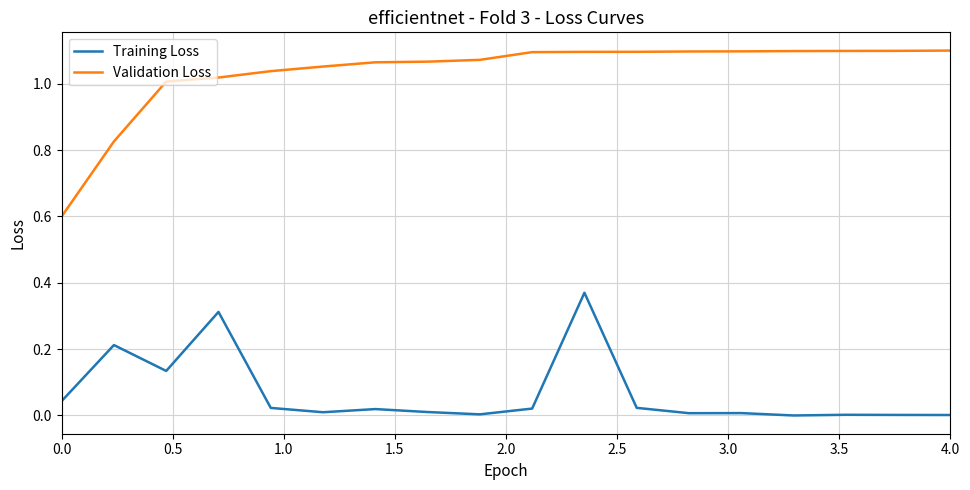

True or false: Training Loss and Validation Loss intersect in this chart.

False